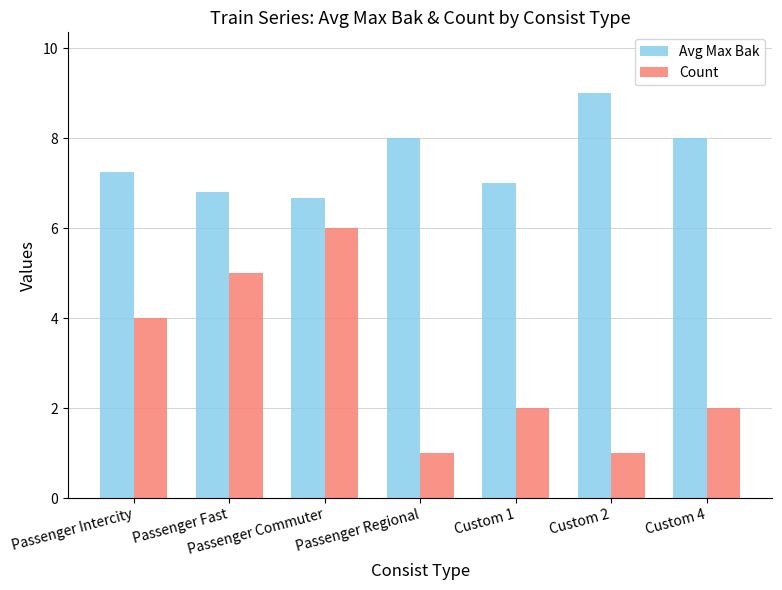

At which category is the sum across all series the highest?

Passenger Commuter